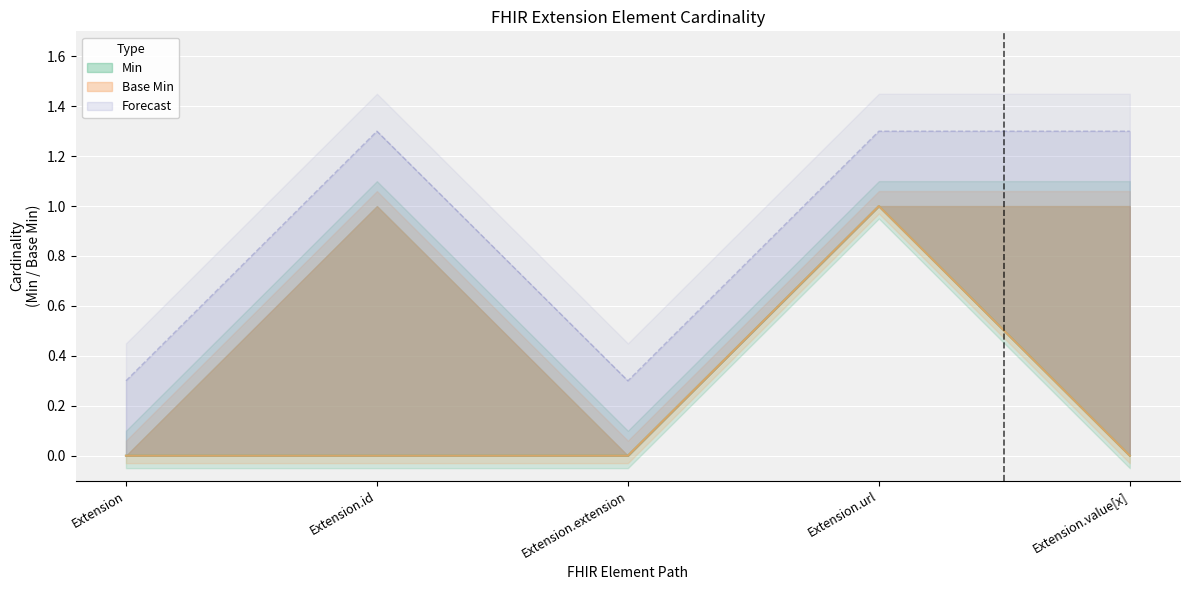

What is the difference between the maximum and minimum values in the Max_numeric series?

1.0